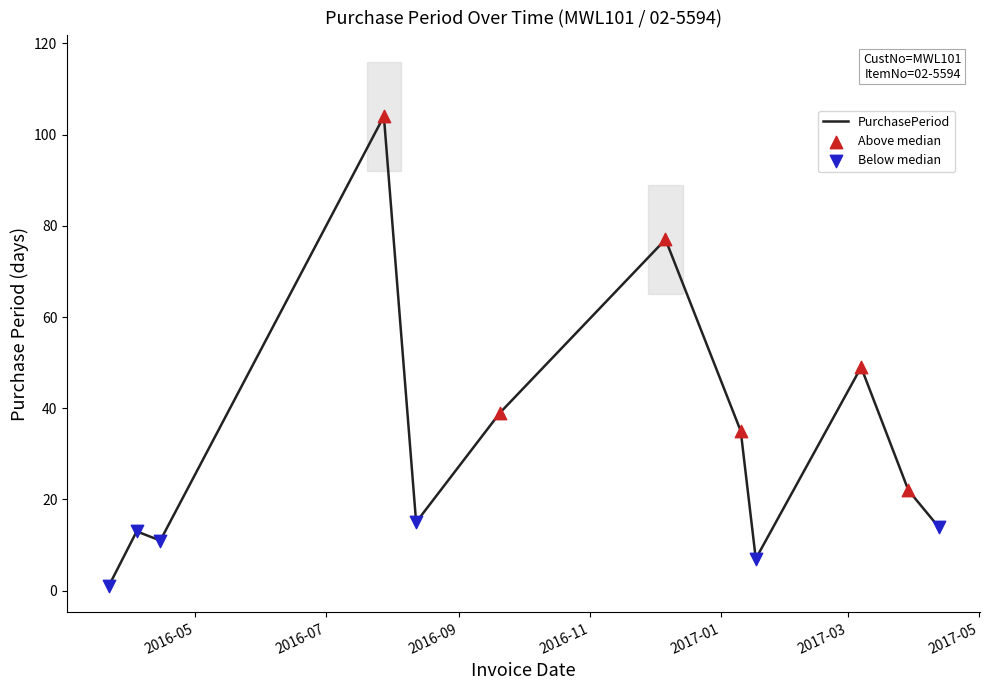

What is the greatest value displayed?

104